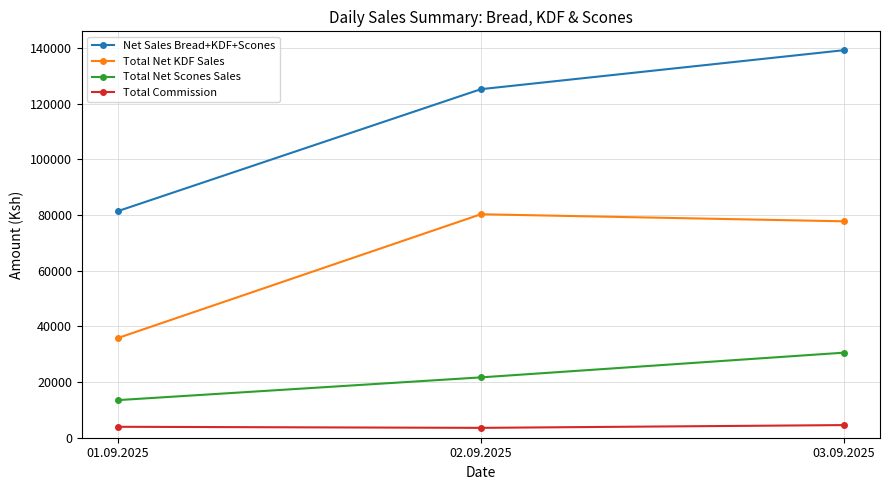

Does the chart display data point markers on the line(s)?

Yes